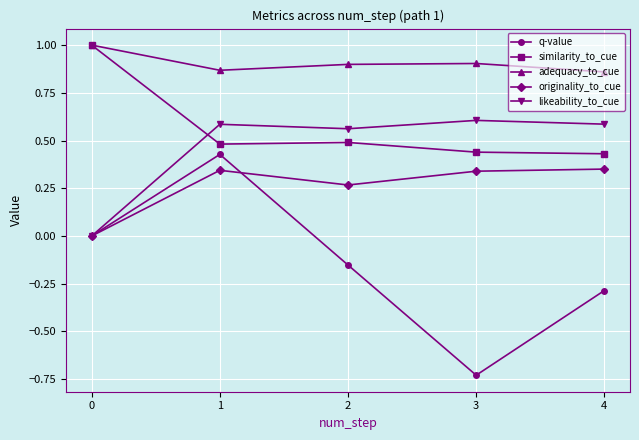

What is the greatest value displayed?

1.0